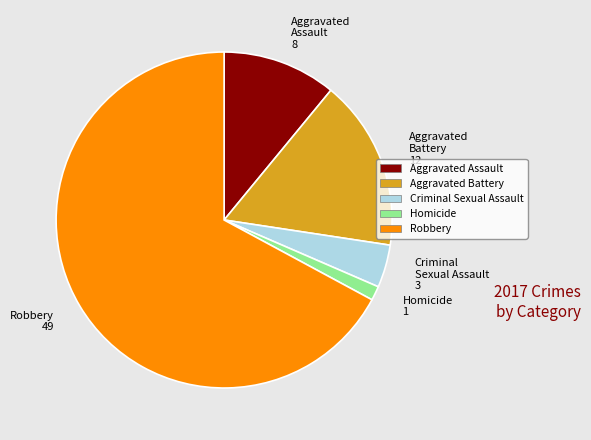

How many slices are in this pie chart?

5